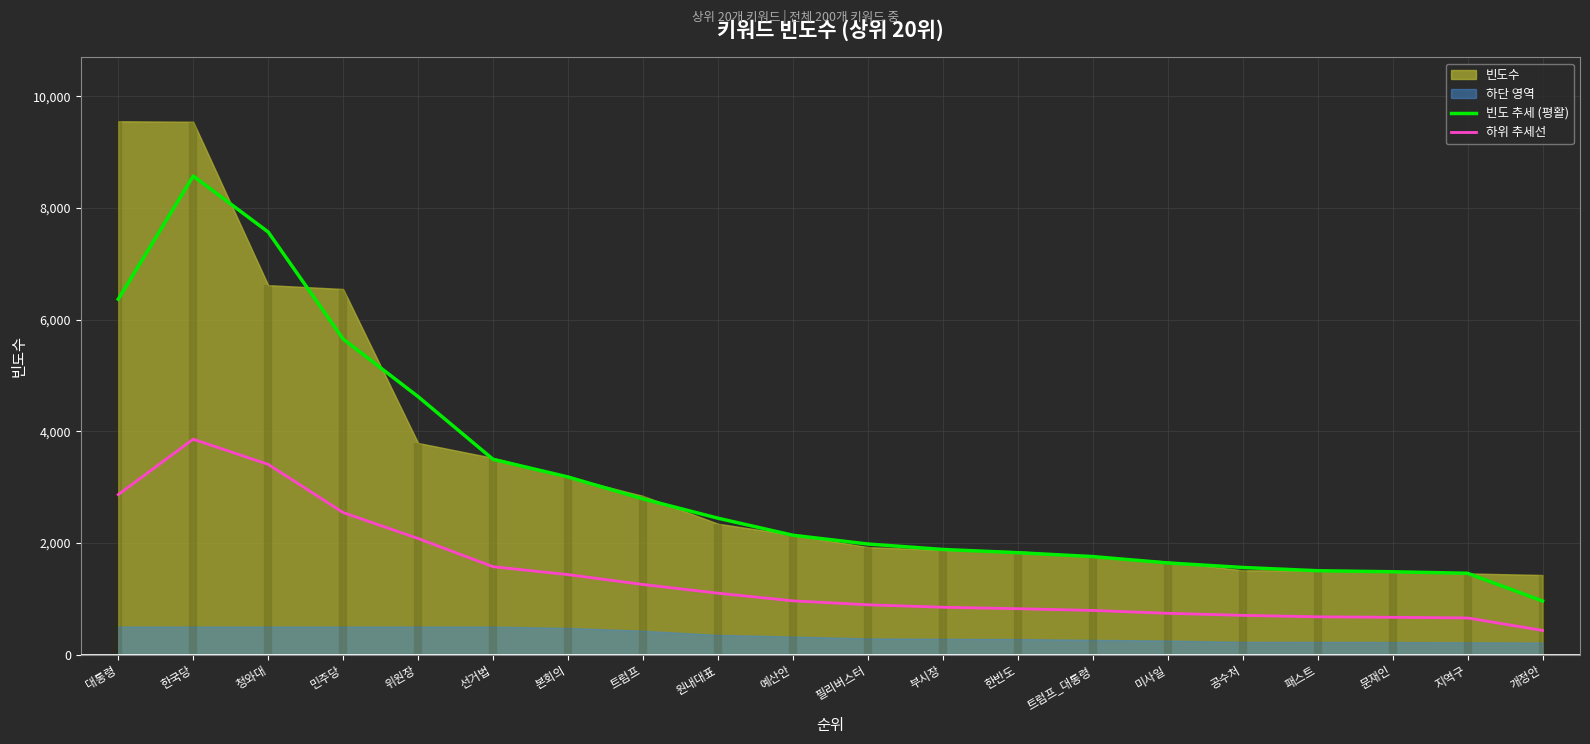

True or false: 하위 추세선 has more than 1 points higher than both neighbors.

False